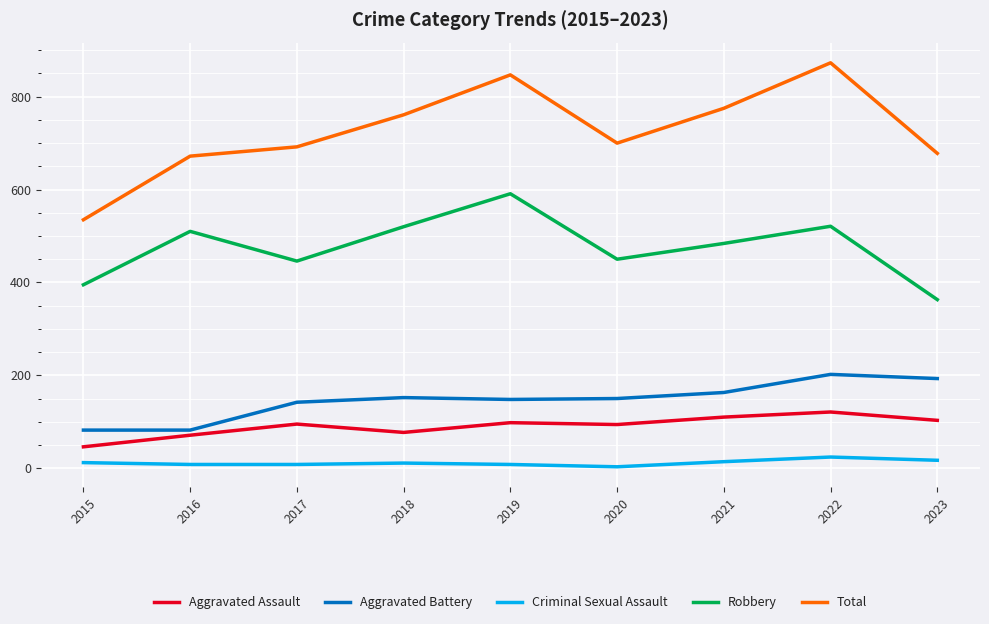

What is the greatest value displayed?

873